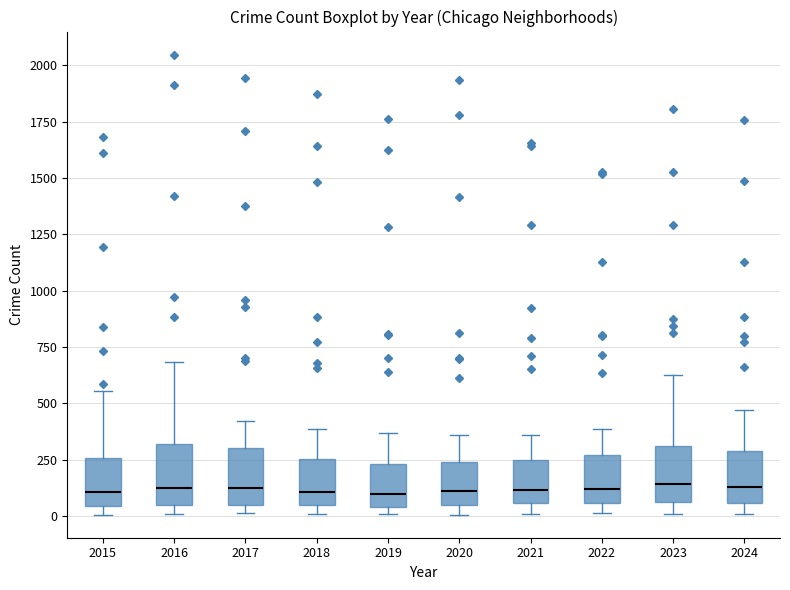

Where is the lower edge of the box at x = 2016 on the y-axis? The values are not printed on the chart, so give them approximately, as read against the axis.

50